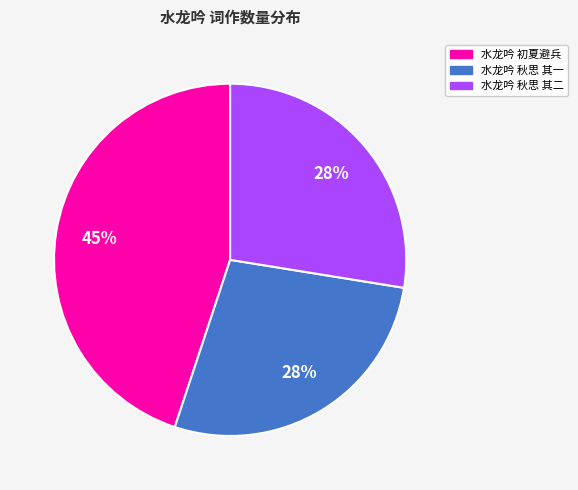

Is there a majority slice in this chart?

No